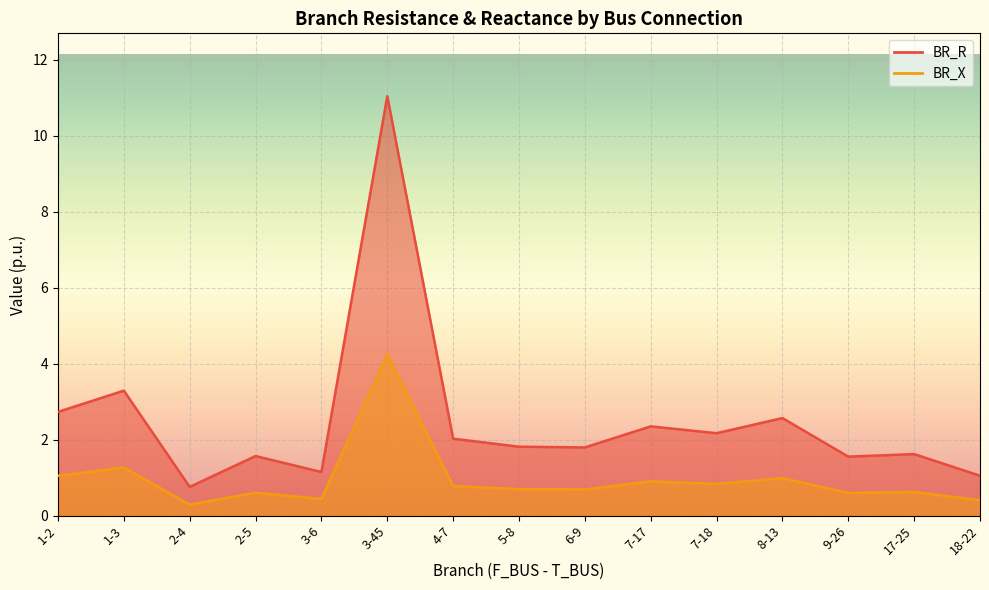

Which category has the lowest value across all series?

2-4